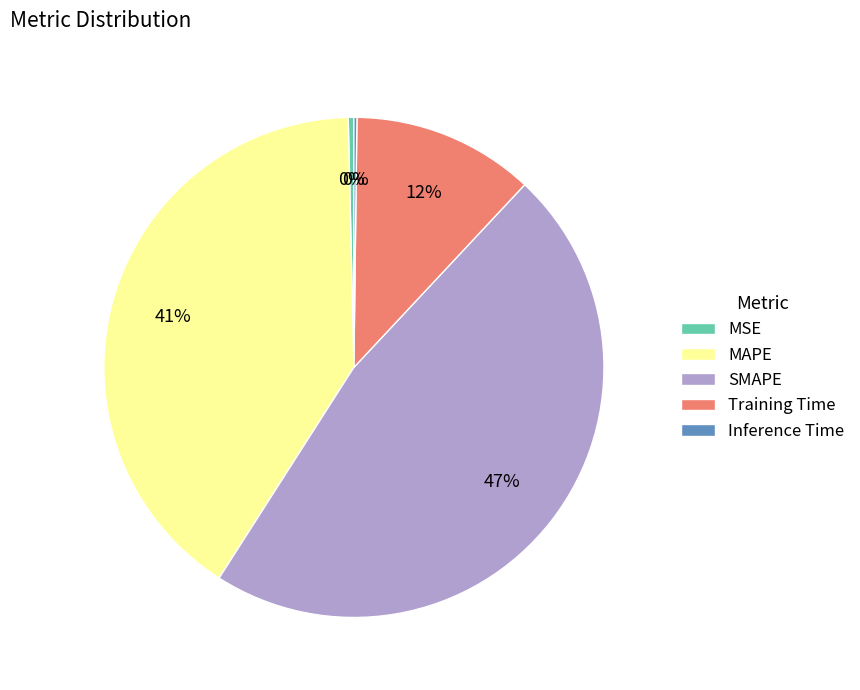

Combined, do MSE and SMAPE account for over 50%?

No